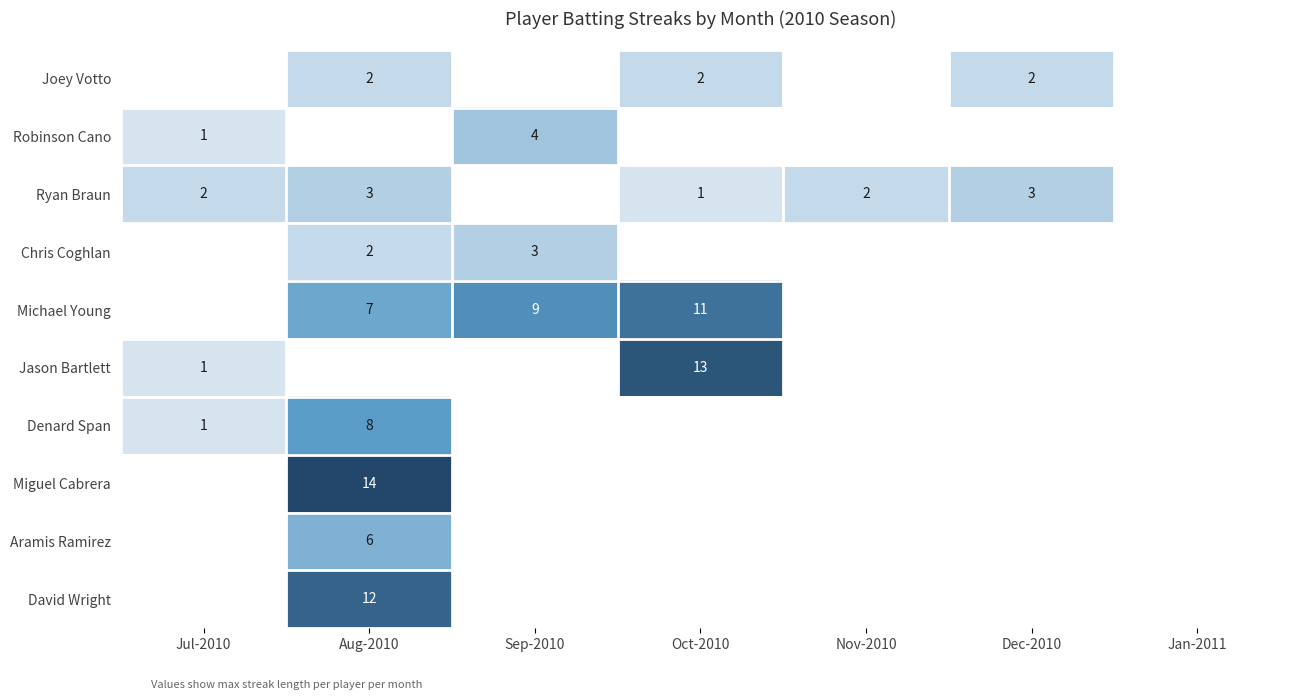

Is it true that Ryan Braun equals 1 at Aug-2010?

False